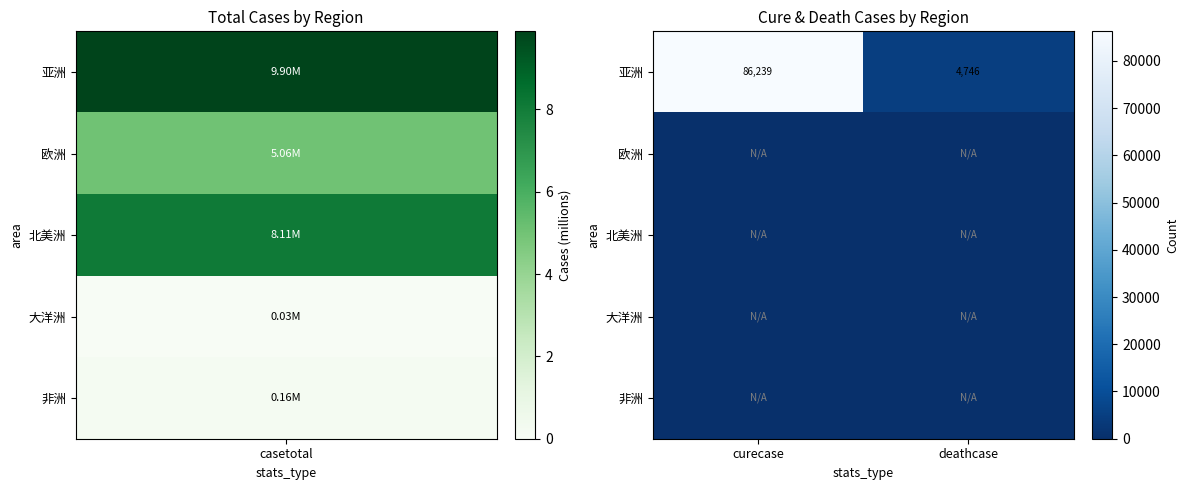

At which label does 亚洲 reach its minimum?

deathcase